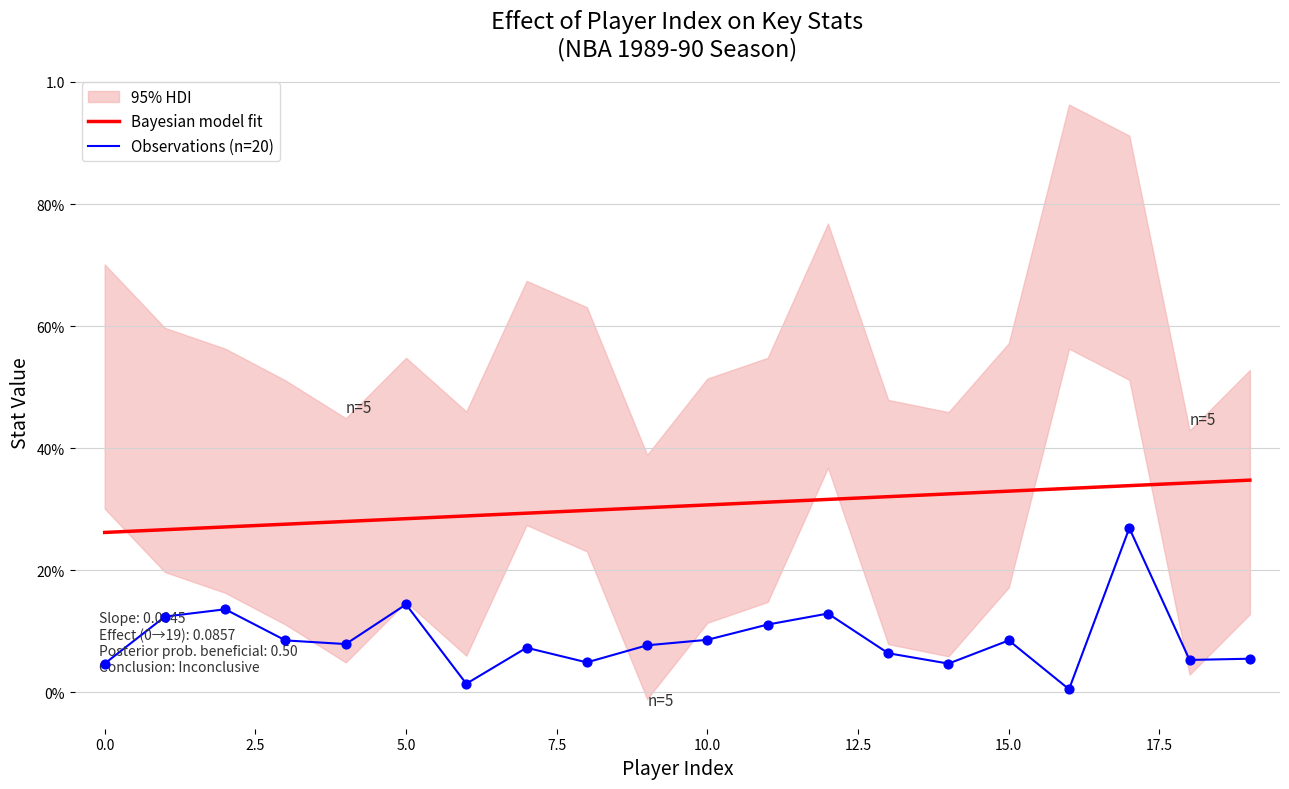

What is the total value across all series at 15.0?

0.4